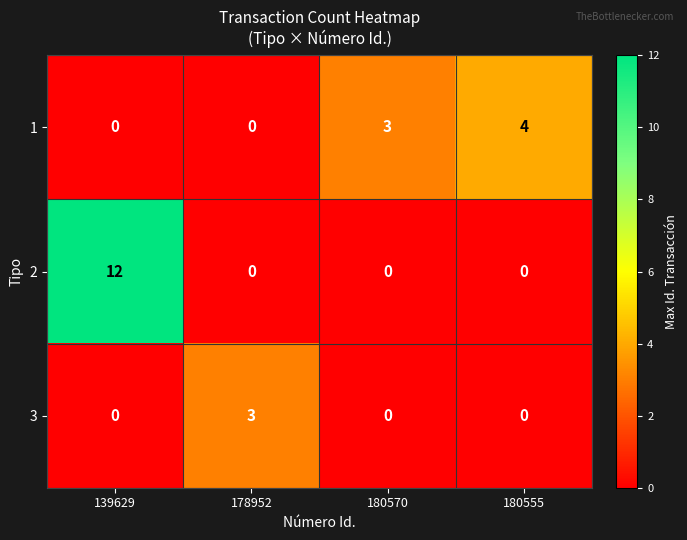

How many series are shown in this chart?

3